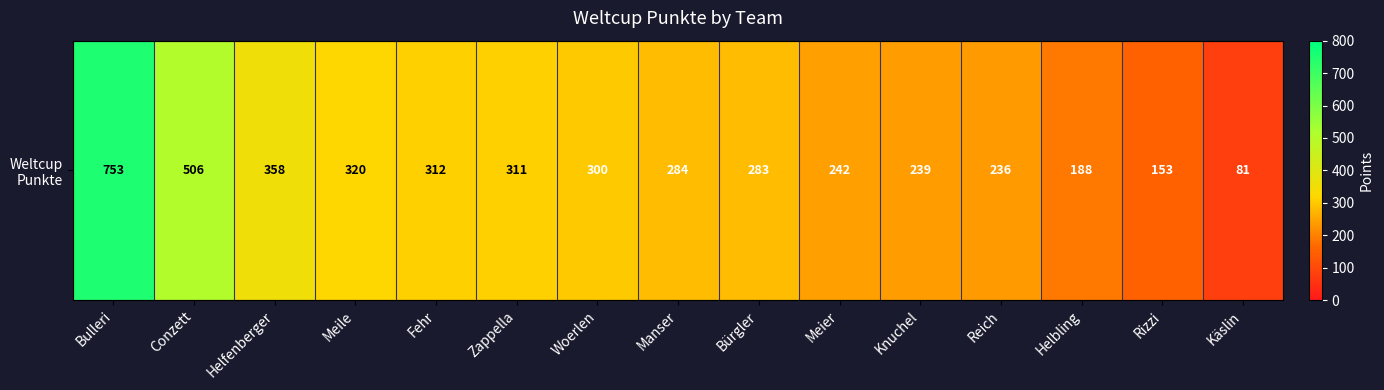

Where is the data nearest to the value 417?

Helfenberger